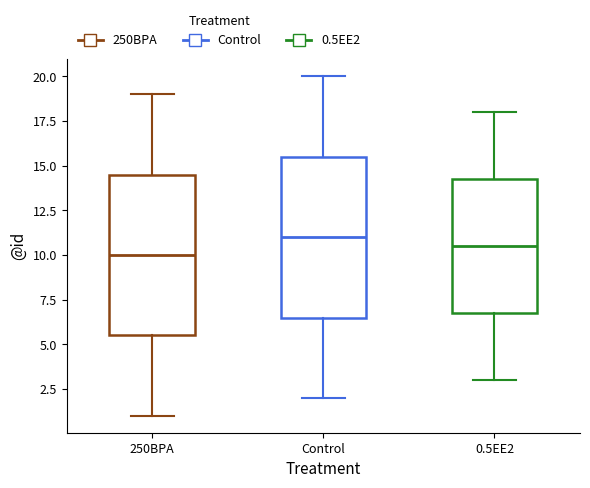

Reading left to right, transcribe this box plot: for each box, give where its median line is, the range the box spans, and where its two whiskers end, as read against the y-axis. The values are not printed on the chart, so give them approximately, as read against the axis.

250BPA: median 10.0, box 5.5 to 14.5, whiskers 1.0 to 19.0
Control: median 11.0, box 6.5 to 15.5, whiskers 2.0 to 20.0
0.5EE2: median 10.5, box 7.0 to 14.5, whiskers 3.0 to 18.0